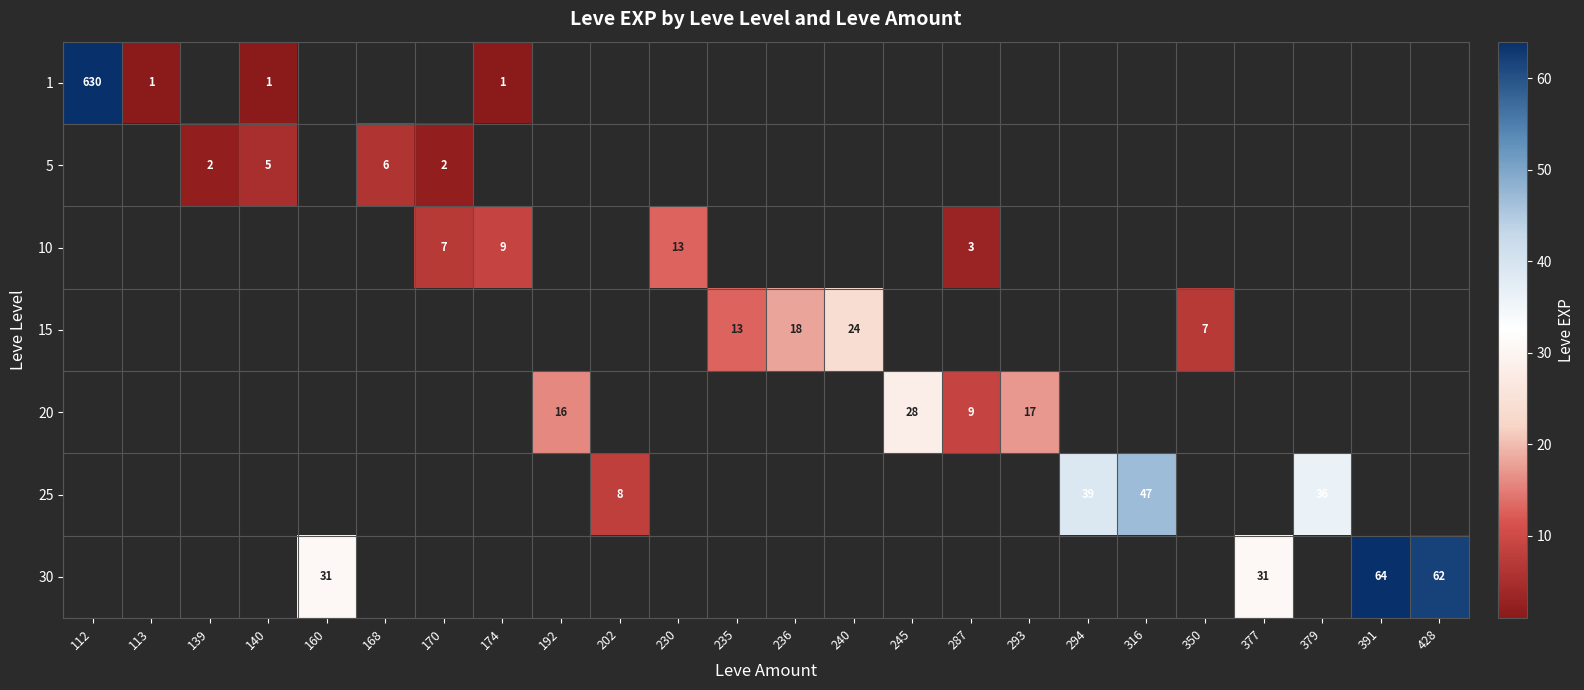

The value of 25 at 202 is 4. True or false?

False